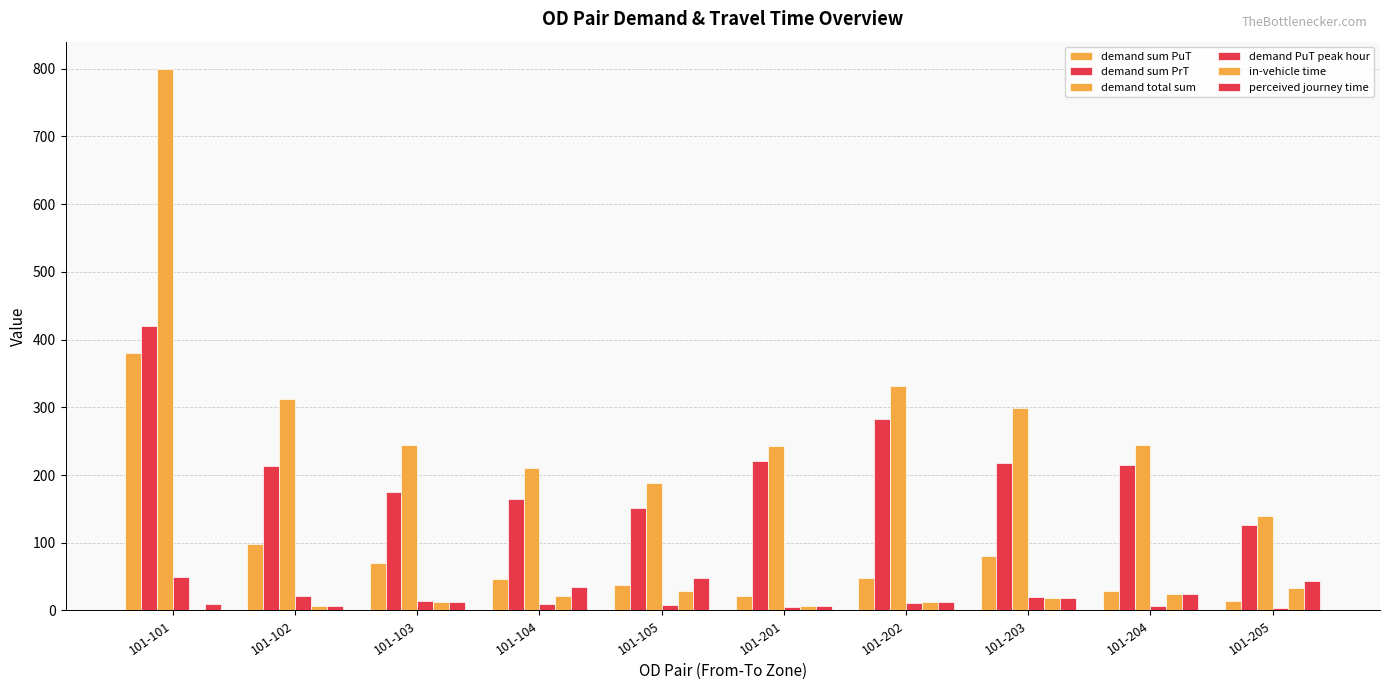

Is it true that in-vehicle time equals 2.5 at 101-103?

False